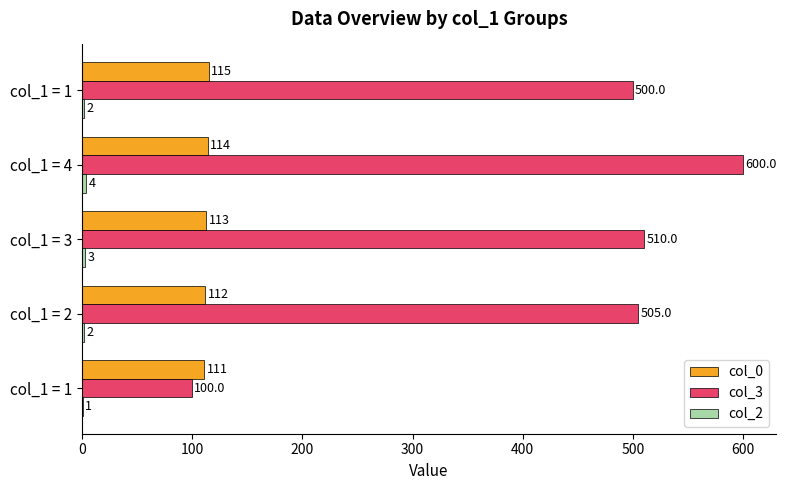

How many distinct data groups are displayed?

3